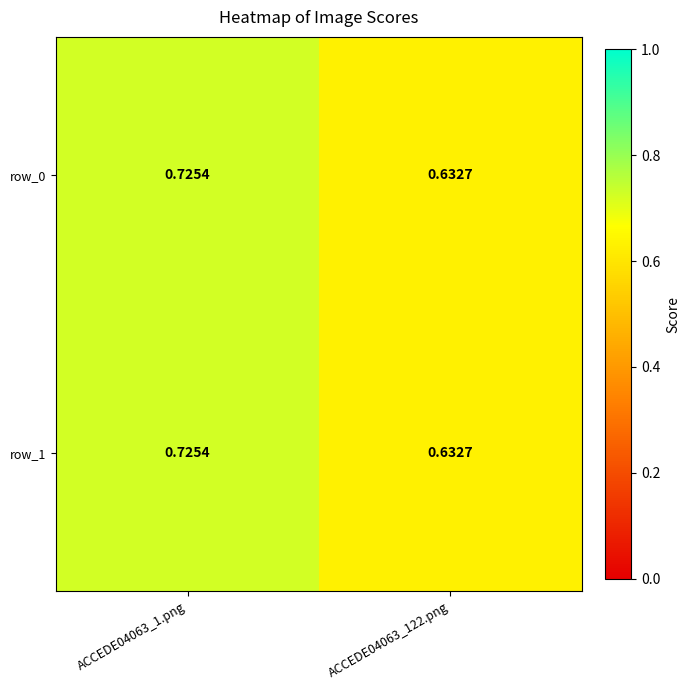

Reading right to left, transcribe all the data shown in this chart.

row_0: ACCEDE04063_122.png=0.6	ACCEDE04063_1.png=0.7
row_1: ACCEDE04063_122.png=0.6	ACCEDE04063_1.png=0.7